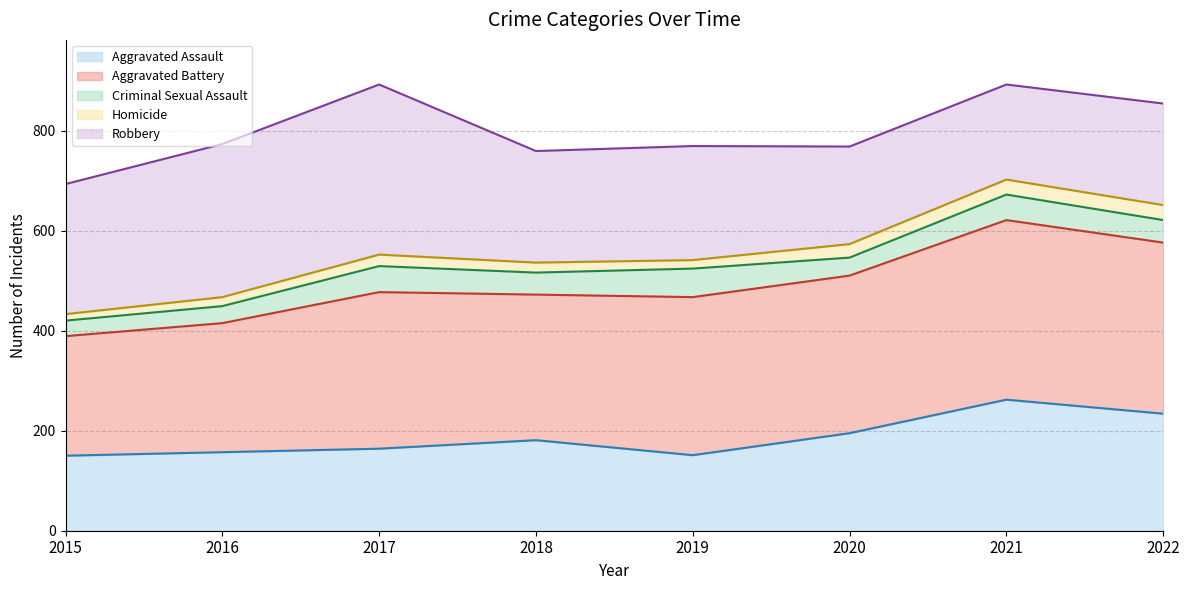

Reading left to right, list all the values displayed in this chart.

Aggravated Assault (line): 2015=150	2016=157	2017=164	2018=181	2019=151	2020=195	2021=262	2022=234
Aggravated Battery (line): 2015=389	2016=415	2017=477	2018=472	2019=467	2020=510	2021=621	2022=576
Criminal Sexual Assault (line): 2015=420	2016=449	2017=529	2018=516	2019=524	2020=546	2021=672	2022=621
Homicide (line): 2015=433	2016=467	2017=552	2018=536	2019=541	2020=573	2021=702	2022=651
Robbery (line): 2015=693	2016=773	2017=892	2018=759	2019=769	2020=768	2021=892	2022=854